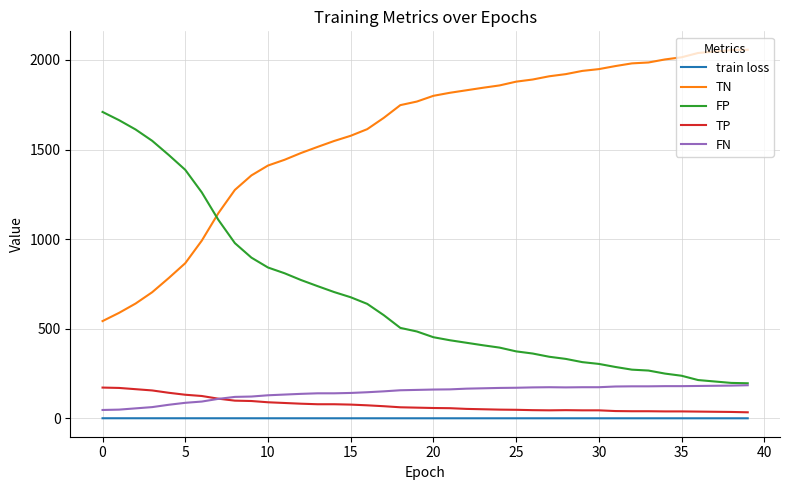

What is the minimum value for TN?

543.0